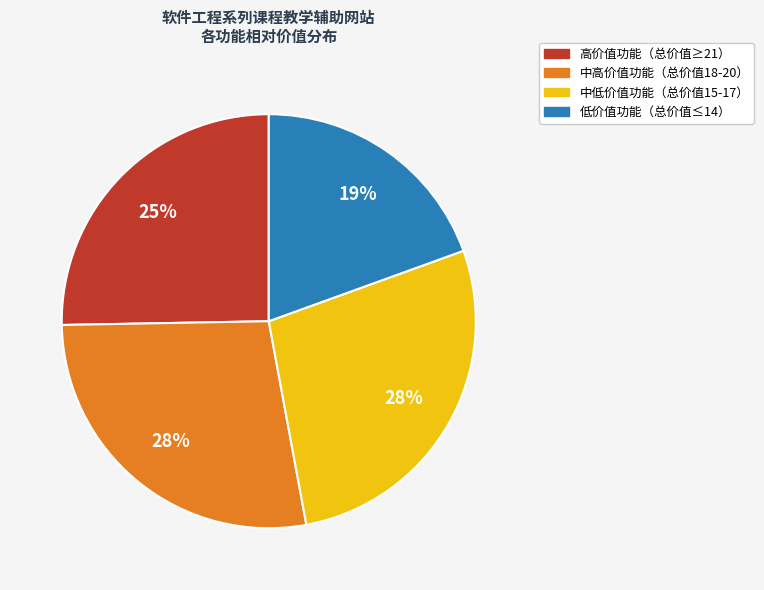

Is there any slice that represents more than half of the pie?

No